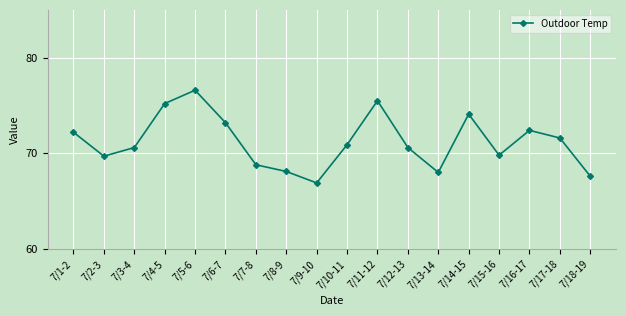

The chart shows a value of 75.2 at 7/4-5. True or false?

True